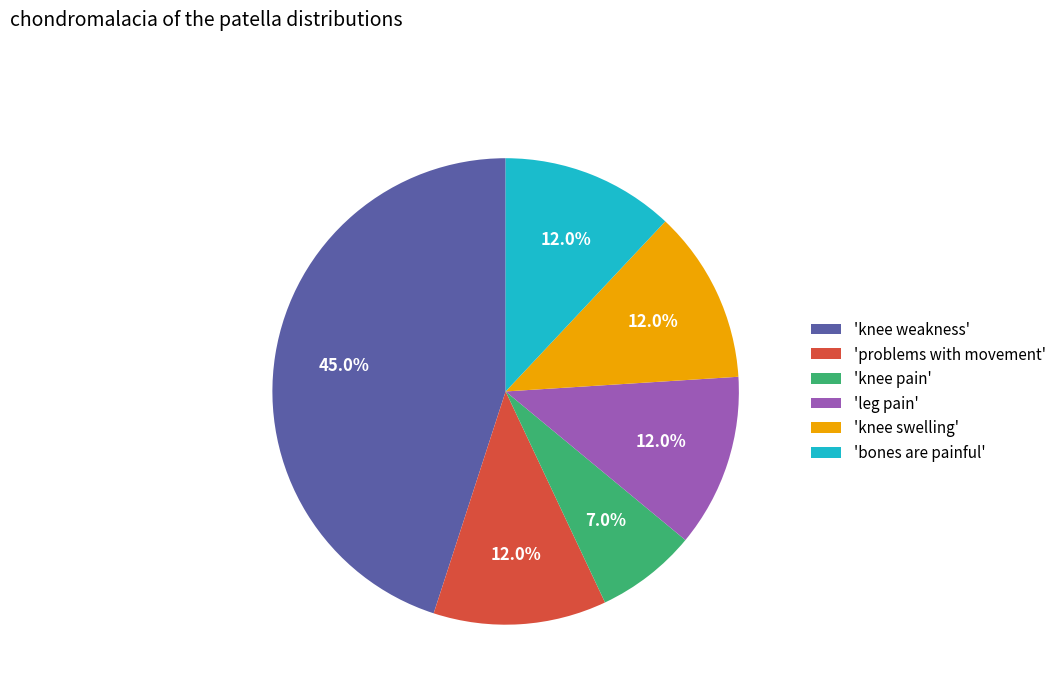

Between 'knee swelling' and 'knee pain', which is larger?

'knee swelling'